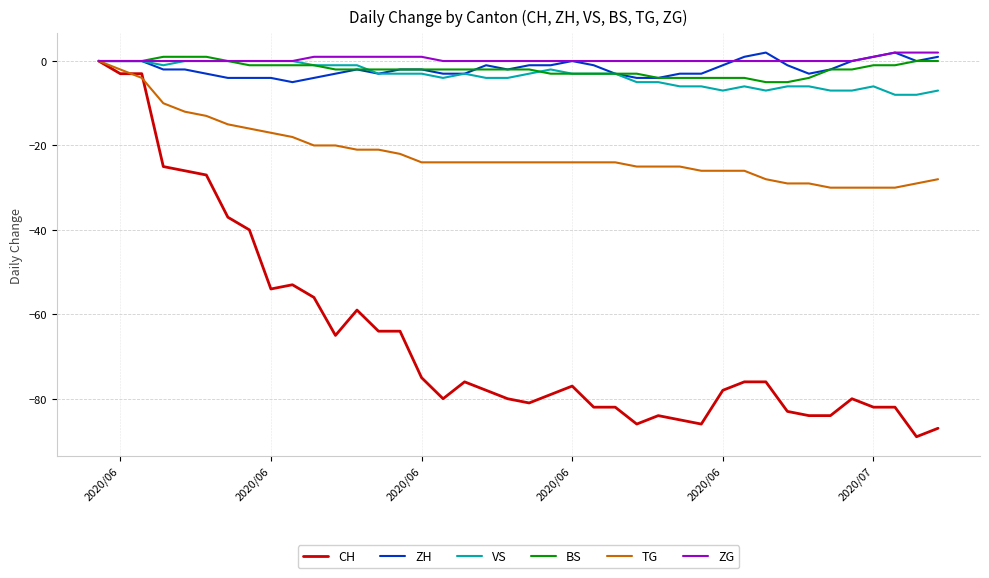

What is the minimum value for BS?

-5